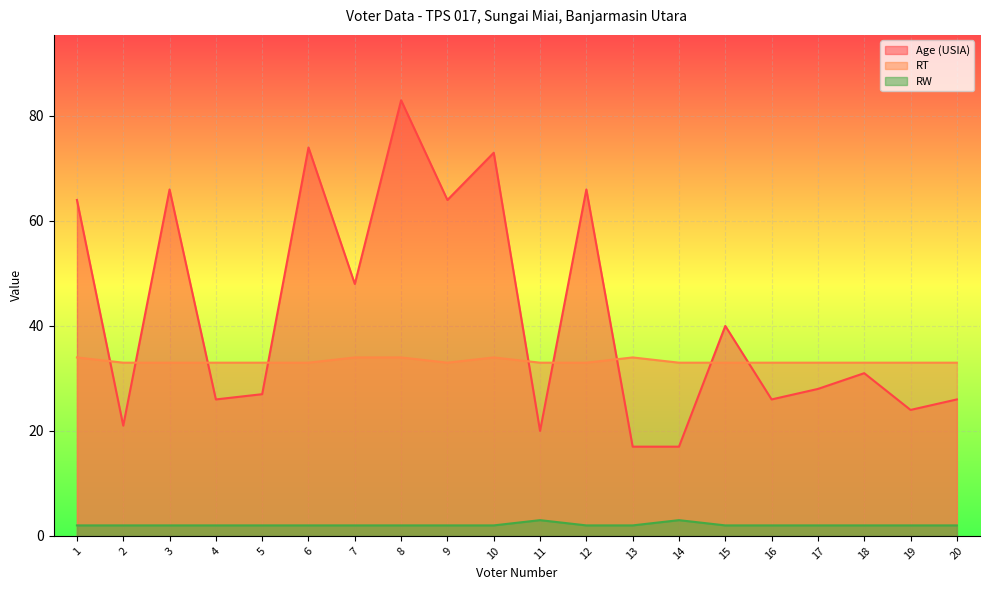

How many lines are shown in the chart?

3